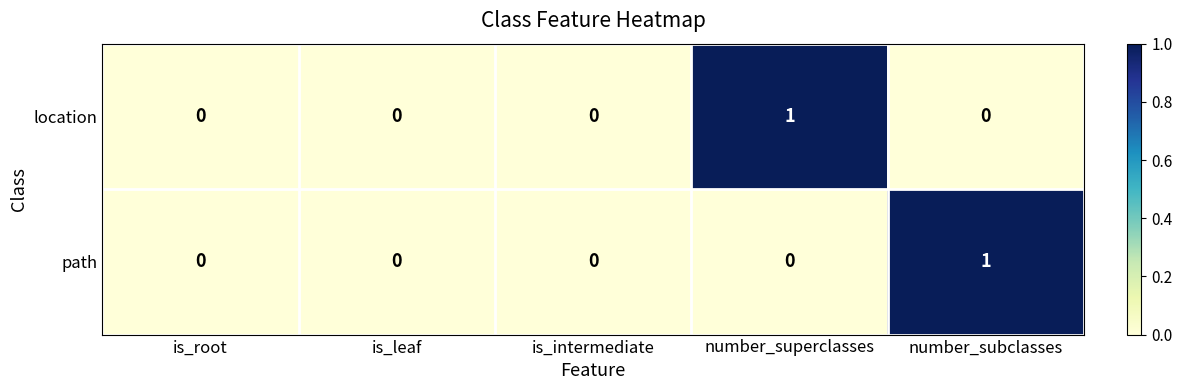

Between is_leaf and number_superclasses, which series saw the biggest shift?

location